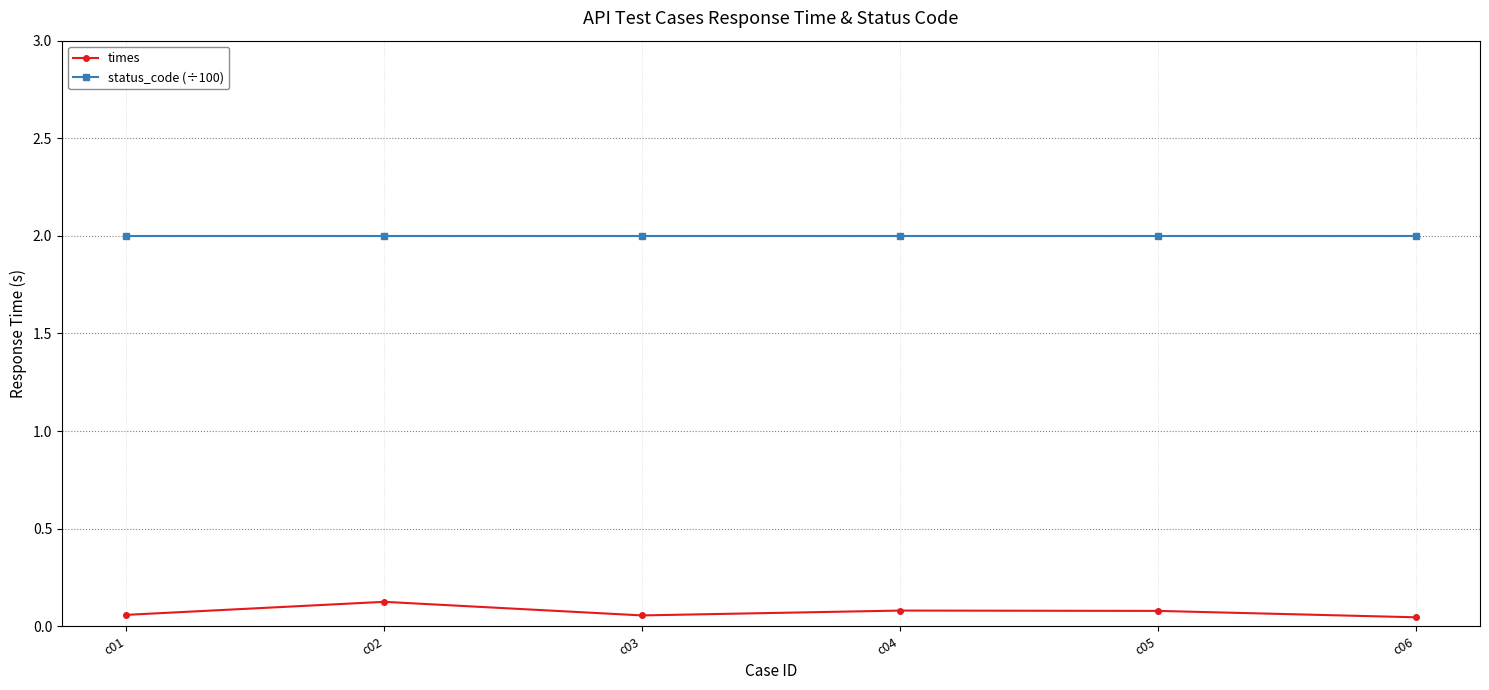

True or false: times and status_code (÷100) intersect in this chart.

False